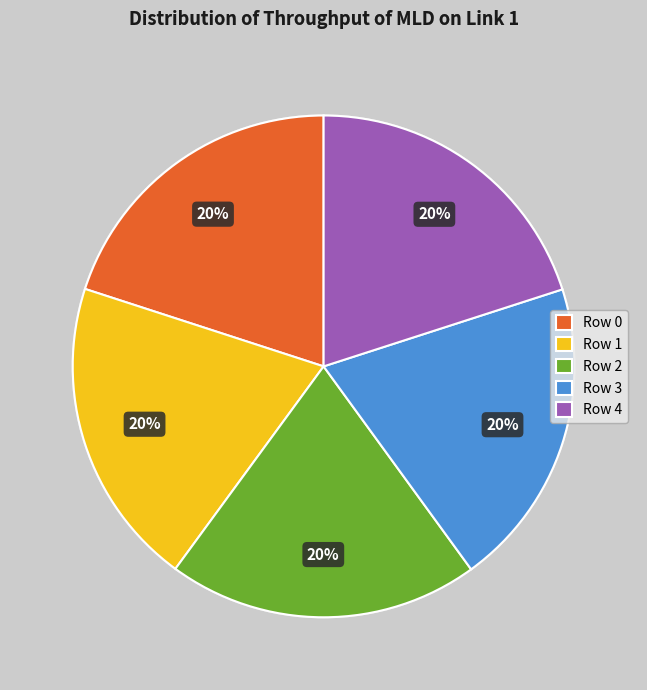

Do Row 3 and Row 2 together represent more than half of the pie?

No